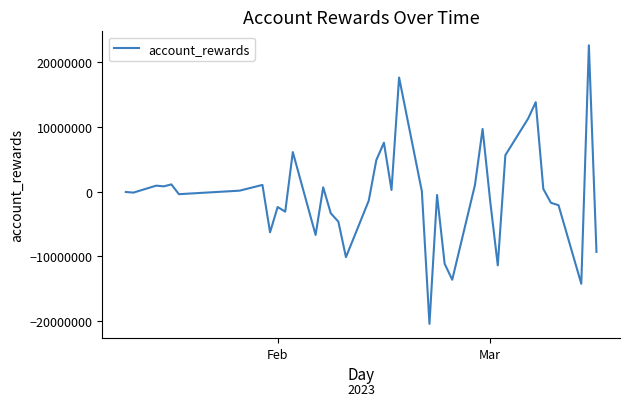

What is the smallest value displayed?

-20427667.3